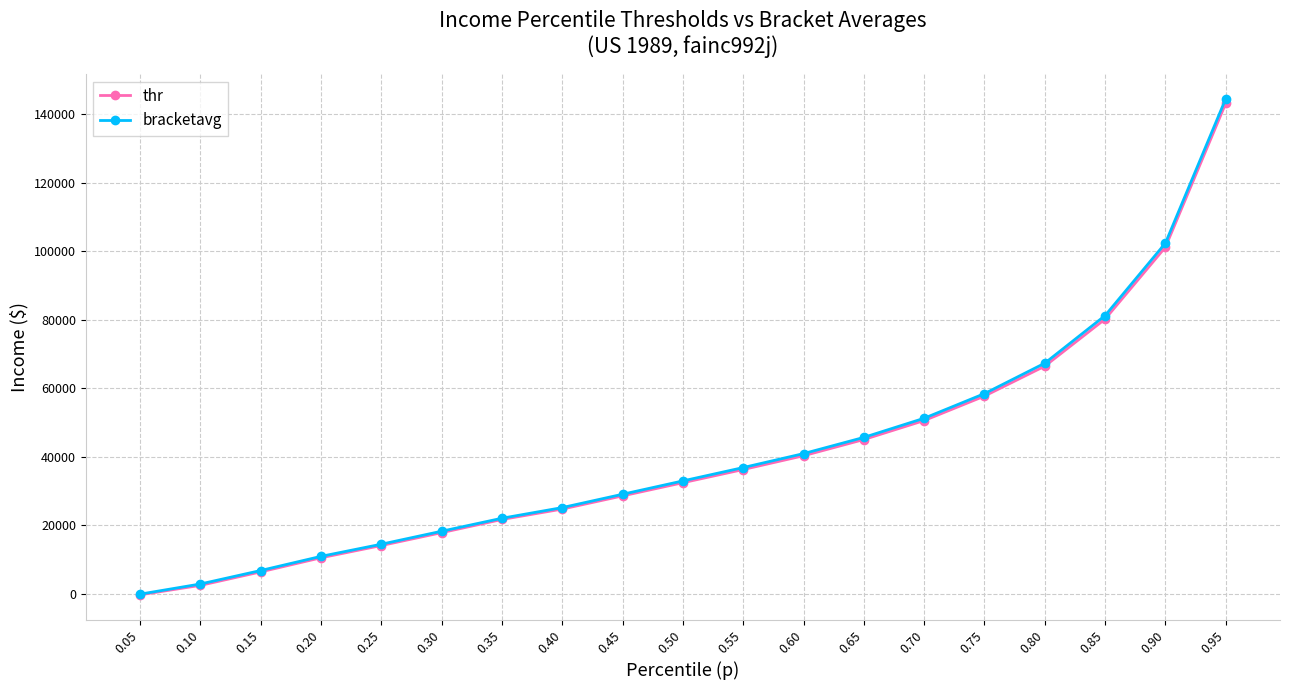

What is the value of the thr point at the 11th from the left?

36241.4